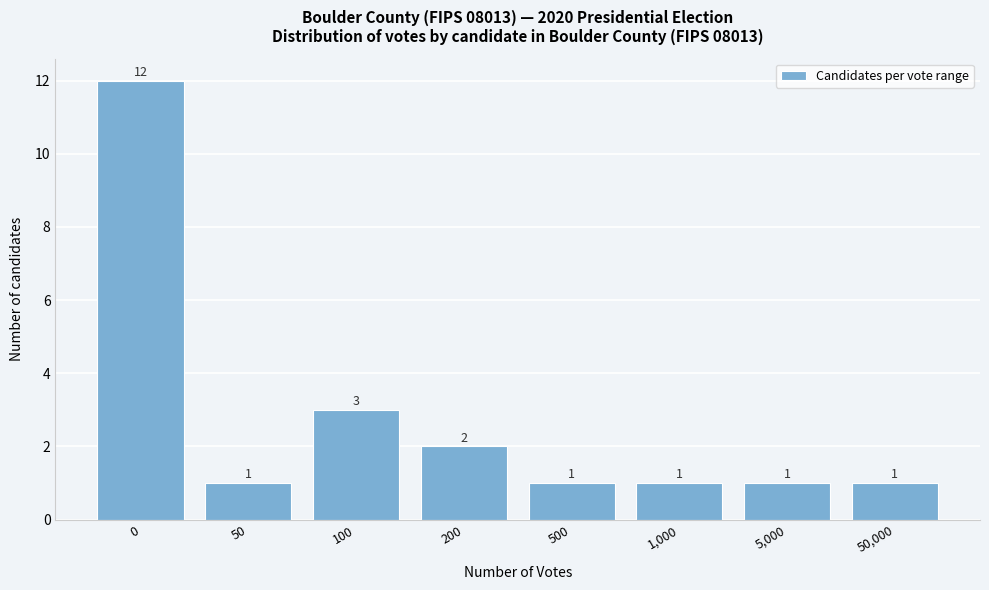

Reading left to right, transcribe all the data shown in this chart.

0=12	50=1	100=3	200=2	500=1	1,000=1	5,000=1	50,000=1